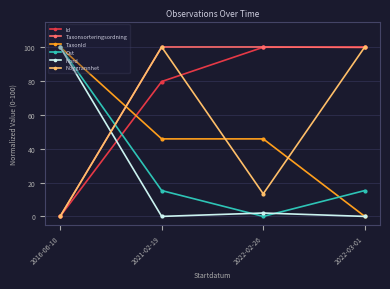

How many intersections are there between Noggrannhet and Ost?

1